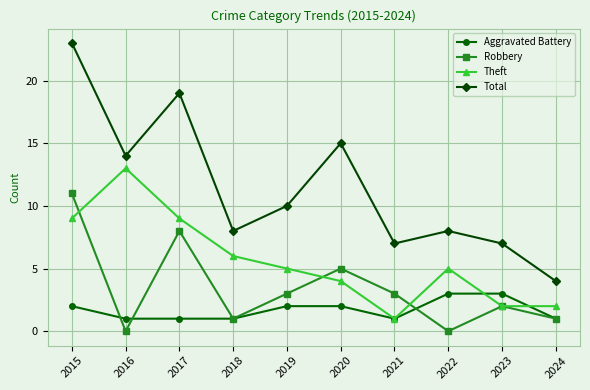

Rank the series by their maximum value, from highest to lowest.

Total, Theft, Robbery, Aggravated Battery